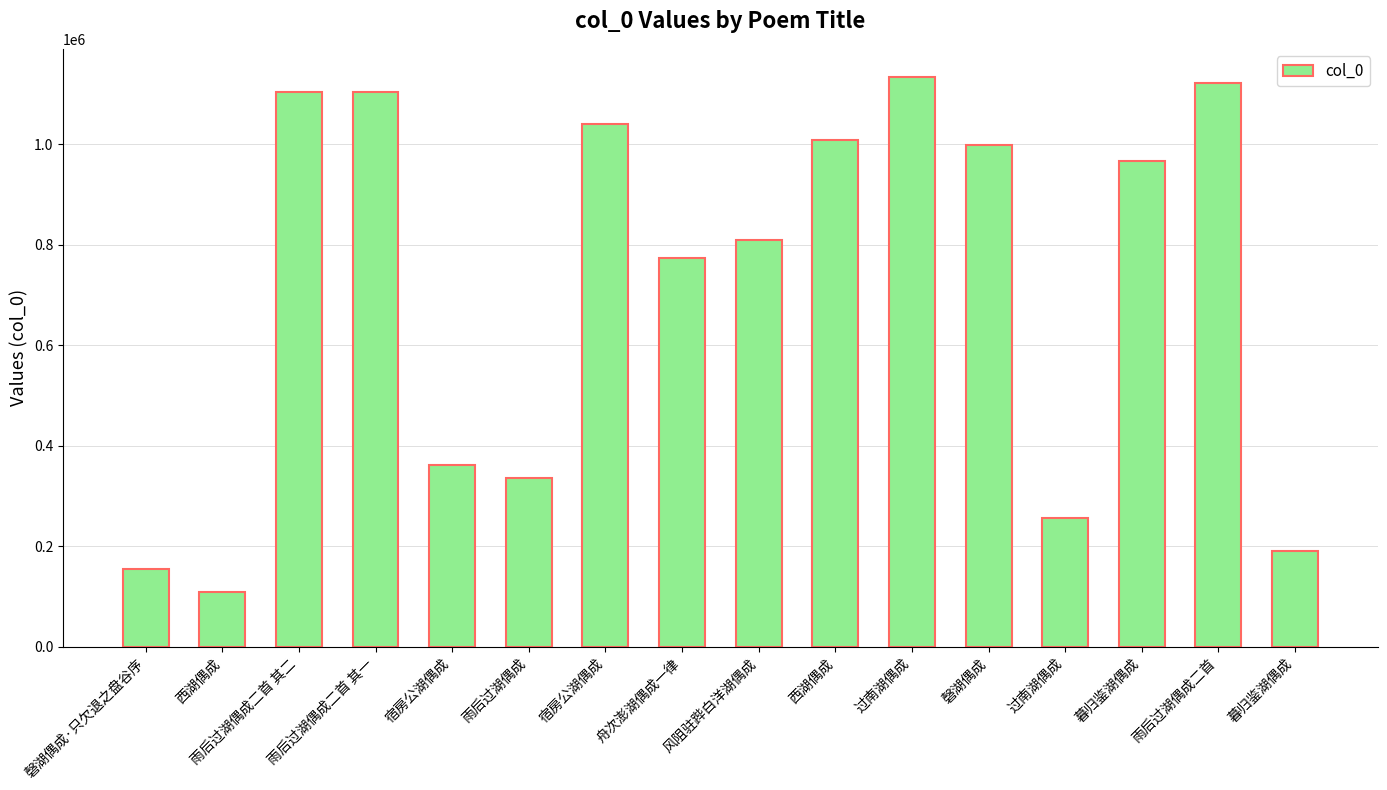

Rank the categories by value from lowest to highest.

西湖偶成, 磬湖偶成·只欠退之盘谷序, 暮归鉴湖偶成, 过南湖偶成, 雨后过湖偶成, 宿房公湖偶成, 舟次澎湖偶成一律, 风阻驻跸白洋湖偶成, 暮归鉴湖偶成, 磬湖偶成, 西湖偶成, 宿房公湖偶成, 雨后过湖偶成二首 其一, 雨后过湖偶成二首 其二, 雨后过湖偶成二首, 过南湖偶成